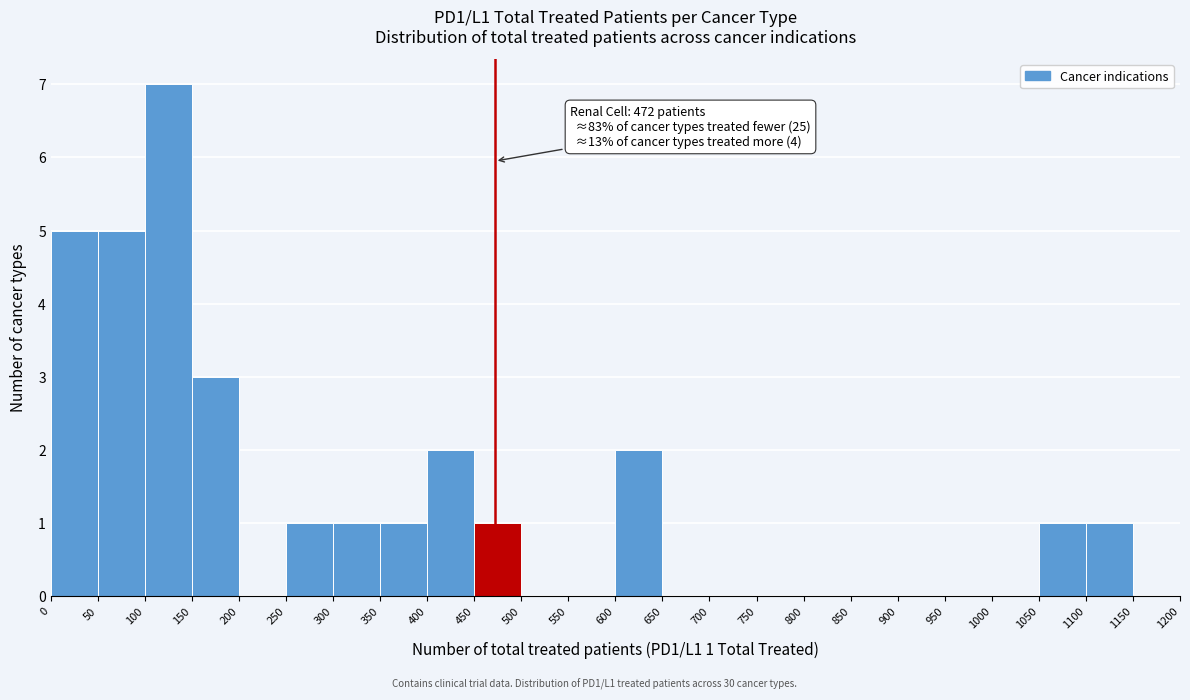

Over which range of the x-axis is the bar tallest?

100 to 150